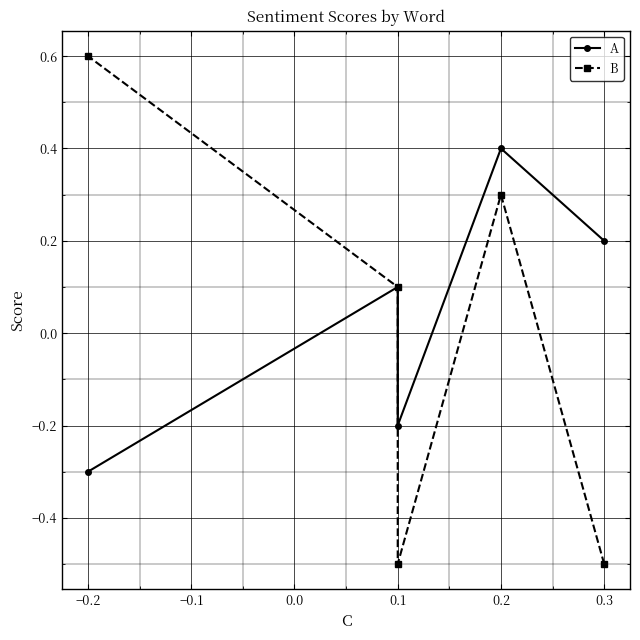

True or false: A has more than 0 interior local peaks.

True